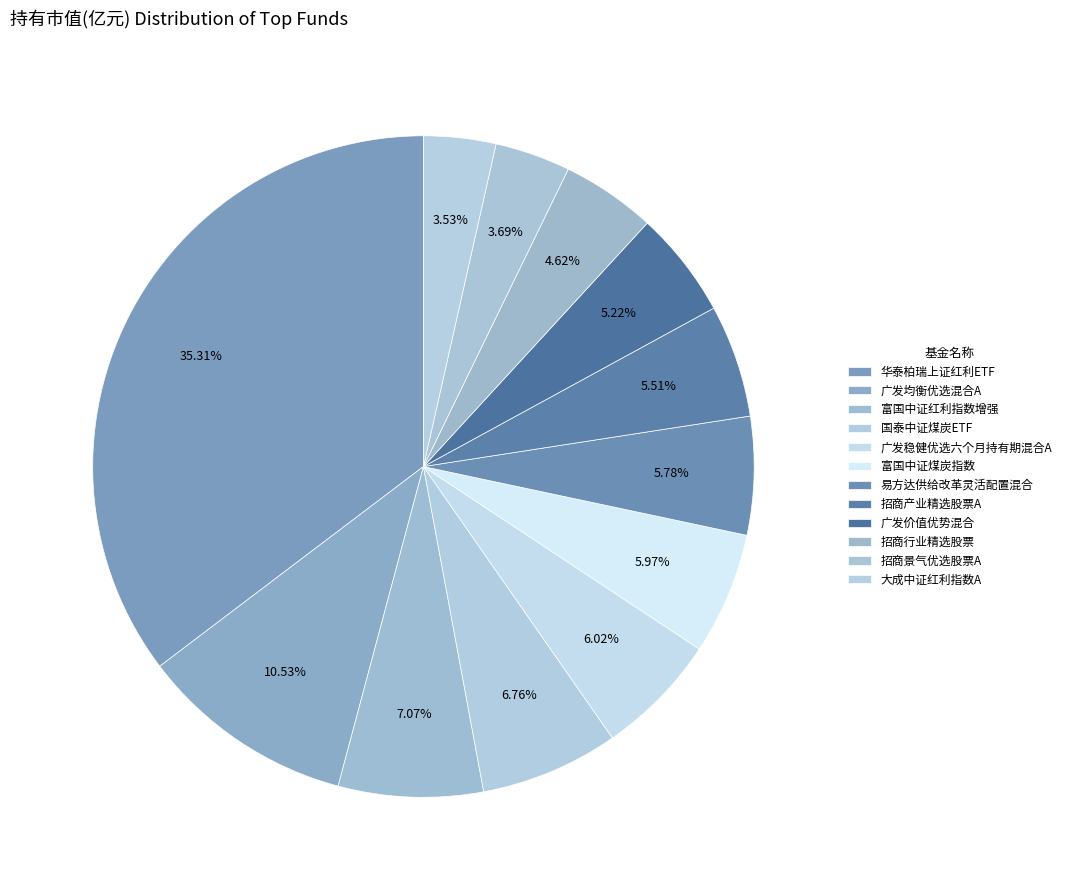

What is the smallest slice in the pie chart?

大成中证红利指数A